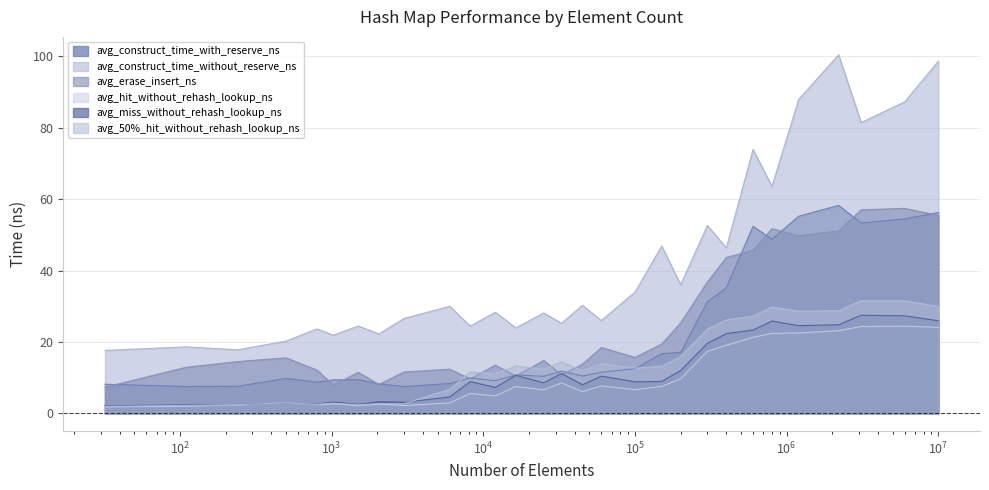

Which series has the widest spread of values?

avg_construct_time_without_reserve_ns